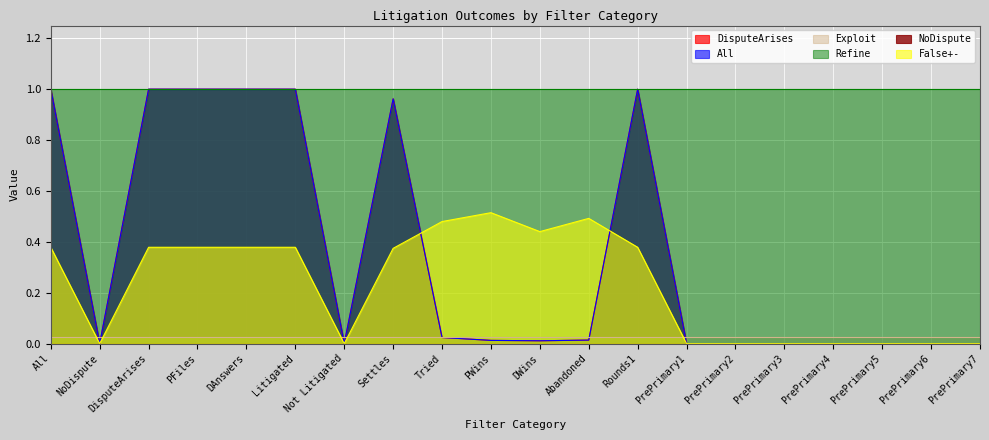

True or false: All has more than 1 points higher than both neighbors.

True